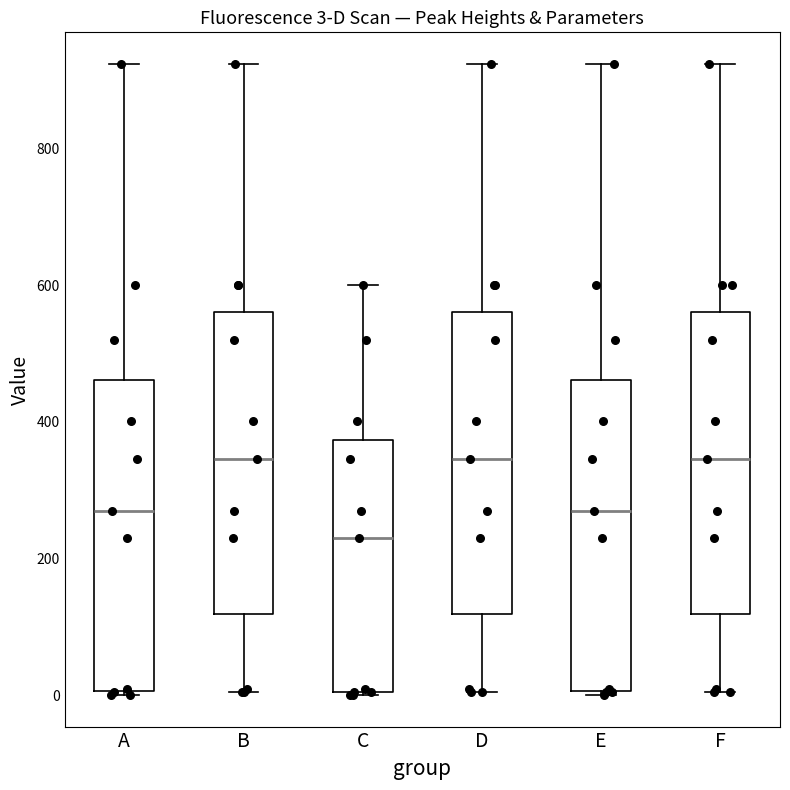

Which box's median line is the lowest?

C